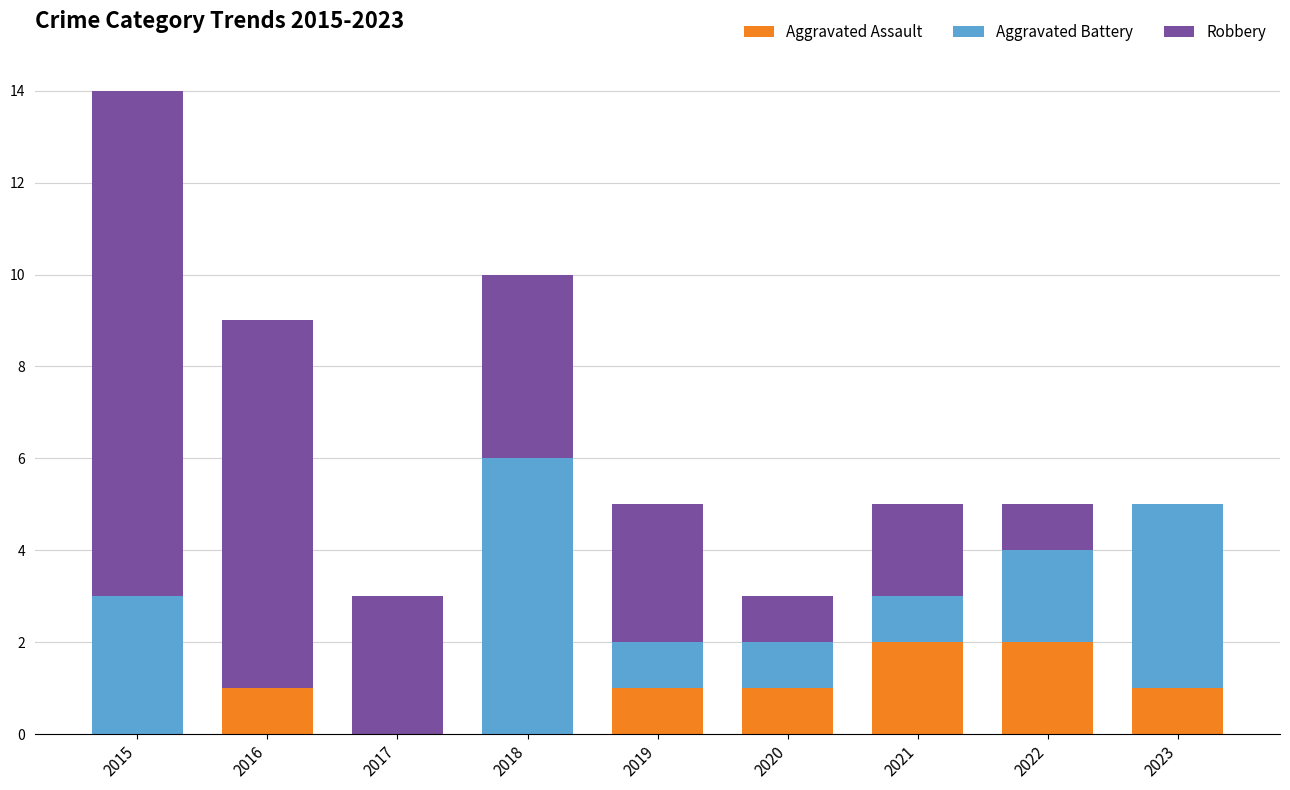

Reading left to right, transcribe the values for Aggravated Assault.

2015=0	2016=1	2017=0	2018=0	2019=1	2020=1	2021=2	2022=2	2023=1